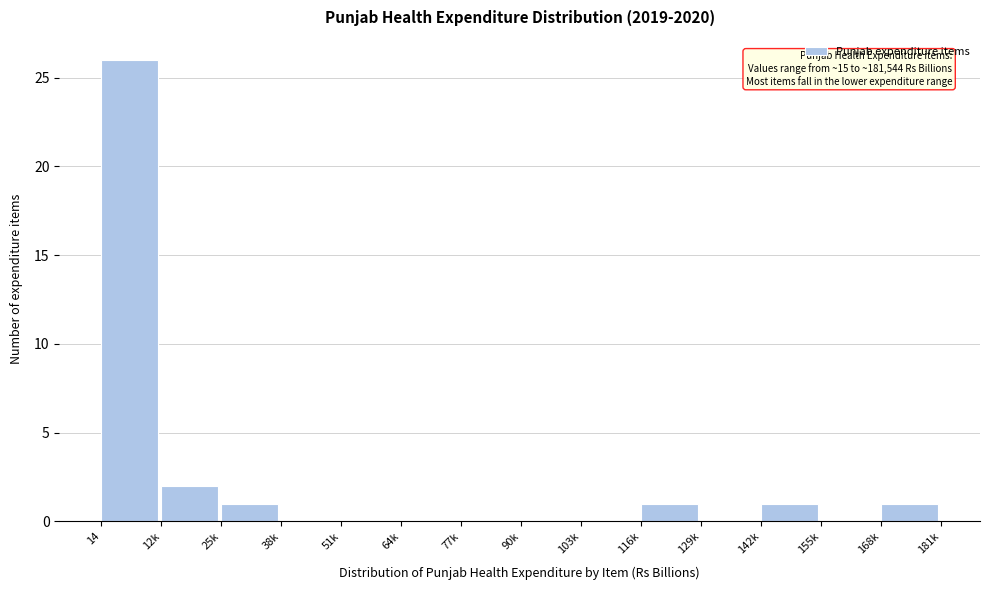

Reading left to right, extract all data points from this chart.

14=26	12k=2	25k=1	38k=0	51k=0	64k=0	77k=0	90k=0	103k=0	116k=1	129k=0	142k=1	155k=0	168k=1